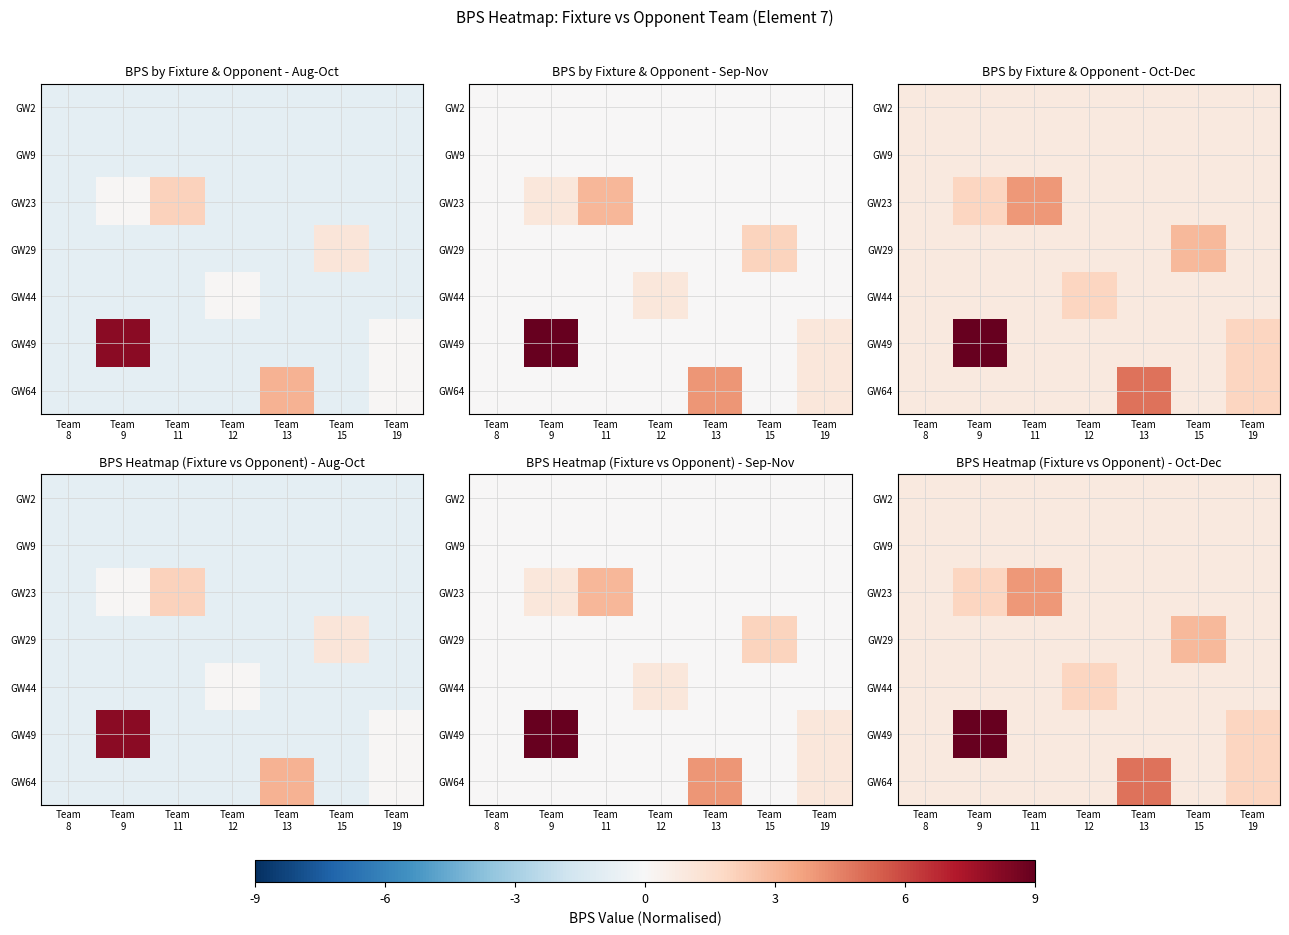

What is the sum of the GW9 values at Team 11 and Team 9?

0.2